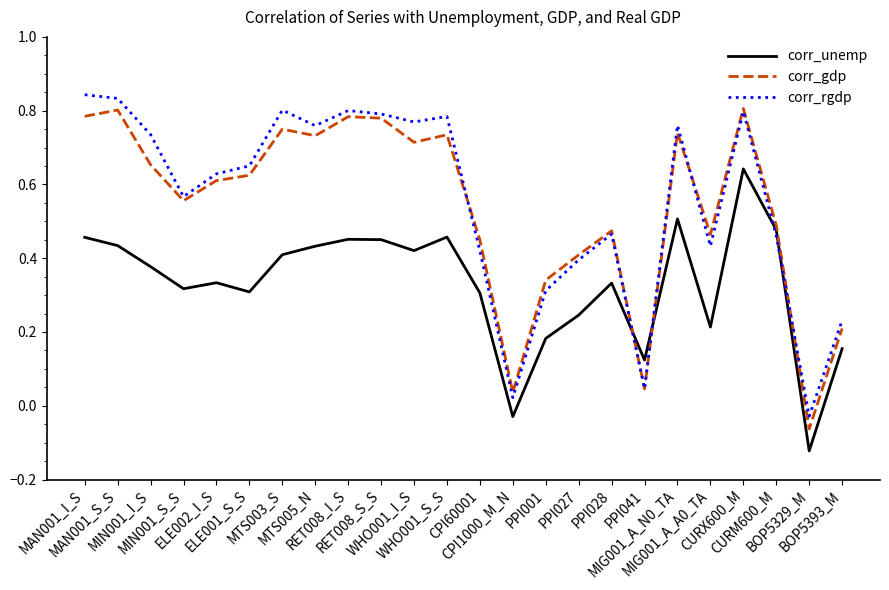

At which label does corr_rgdp first exceed 0?

MAN001_I_S